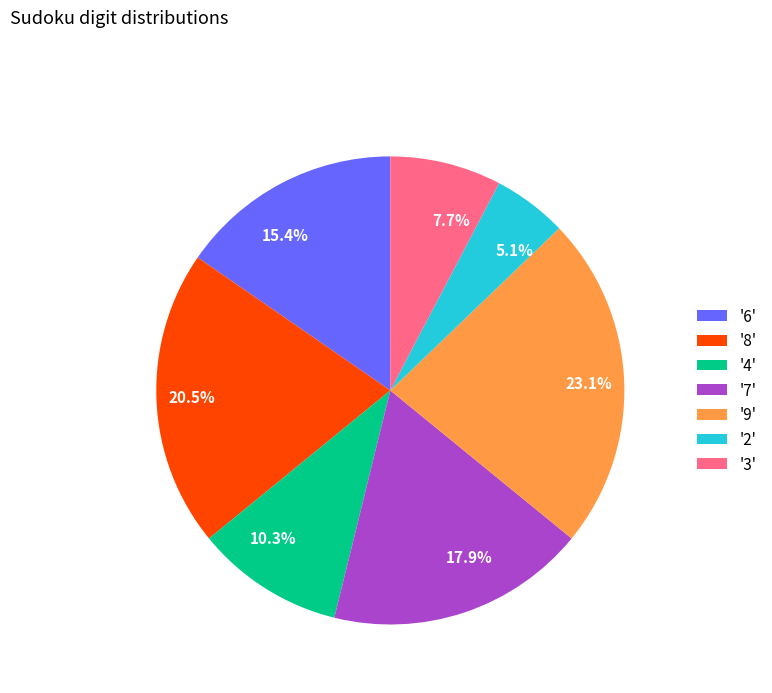

What percentage do 20.5% and 7.7% together represent?

28.2%